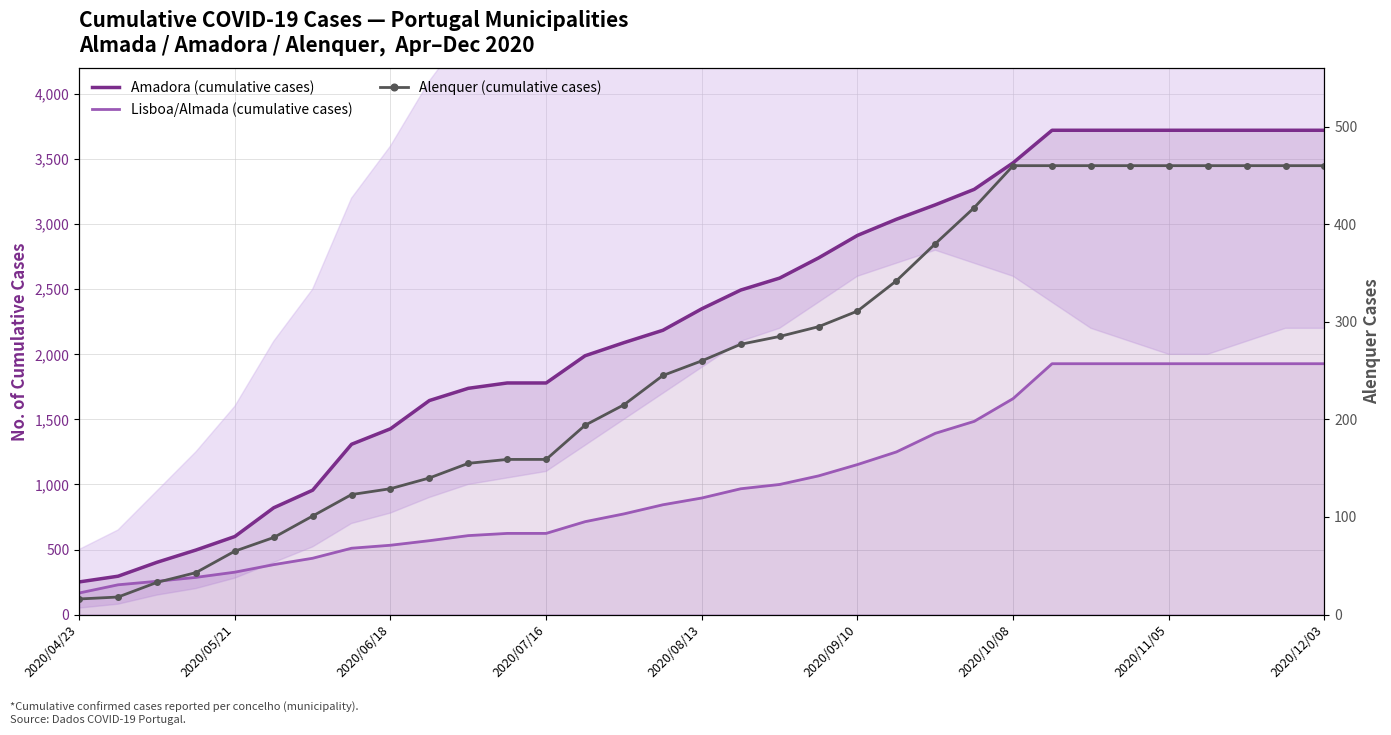

What is the value of the Alenquer (cumulative cases) point at the 25th from the left?

460